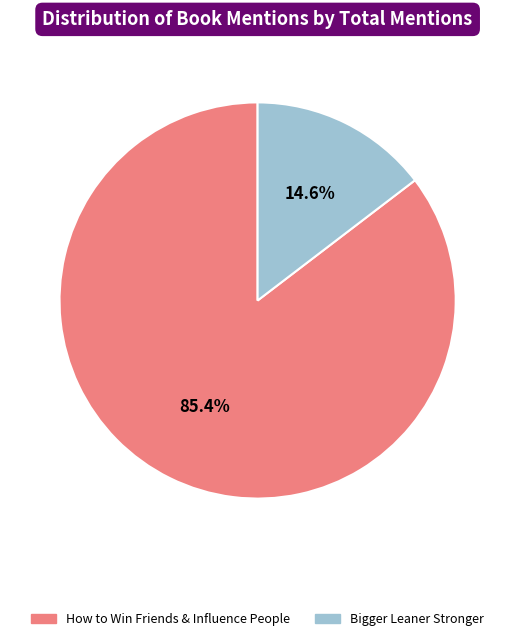

Which category accounts for the majority?

How to Win Friends & Influence People